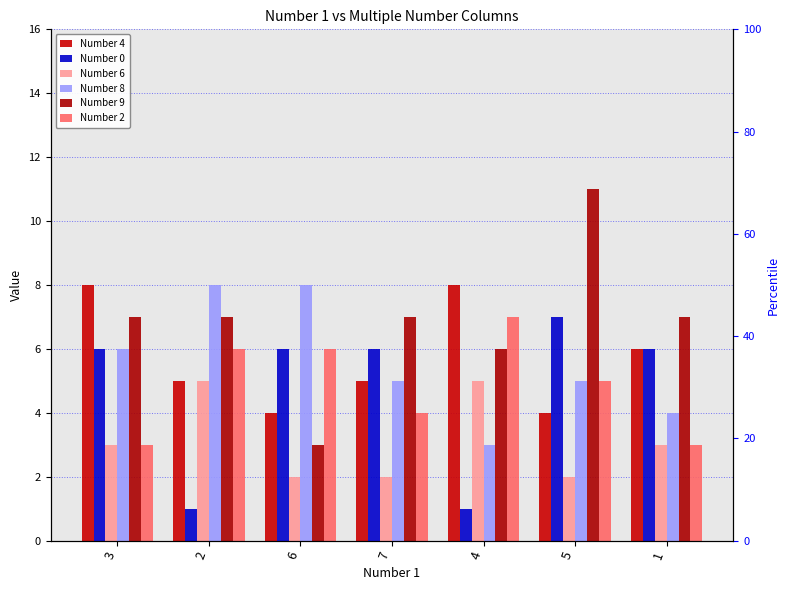

Between 7 and 5, which series saw the biggest shift?

Number 9